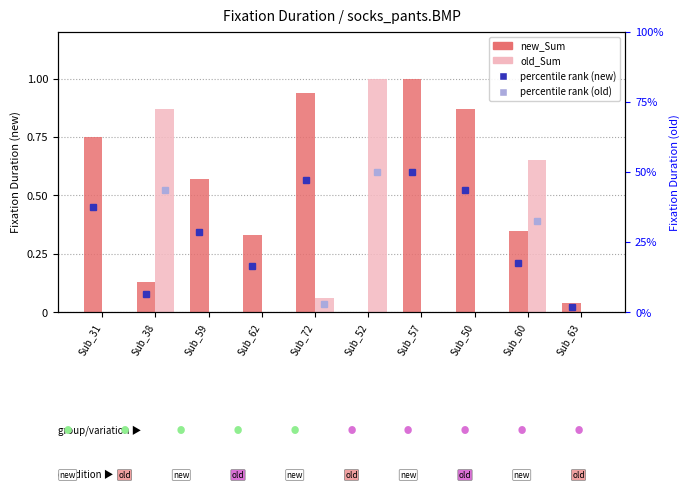

Rank the series by their maximum value, from lowest to highest.

new_Sum, old_Sum